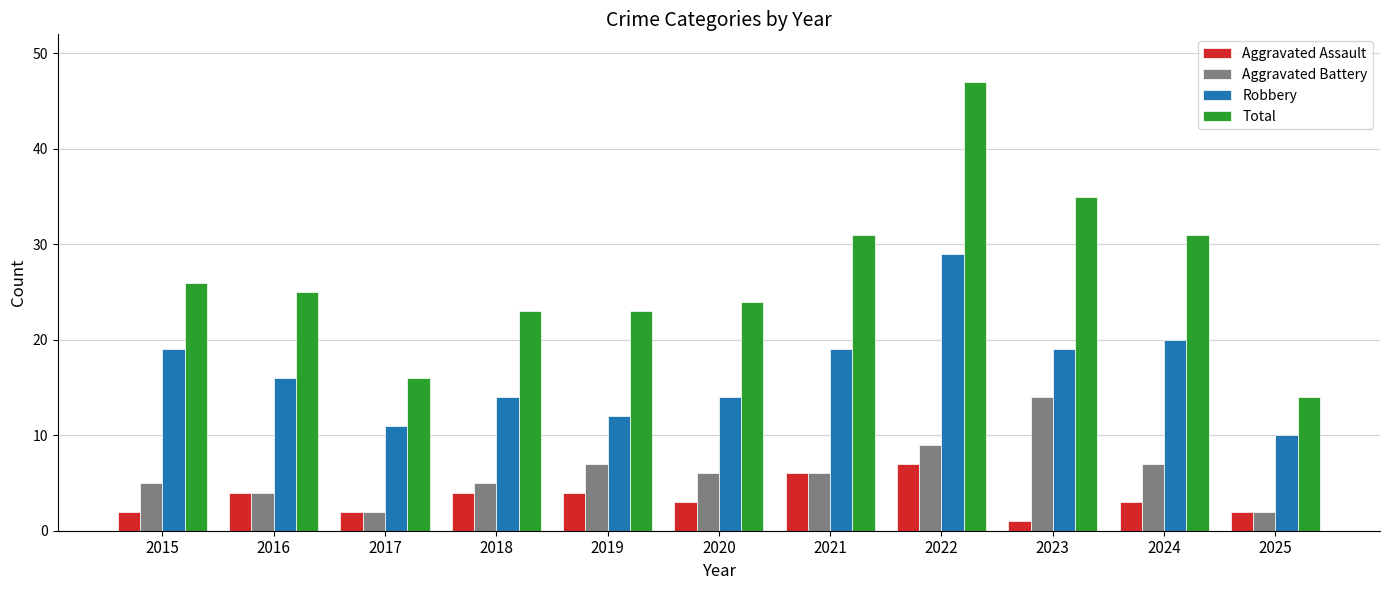

How many data points does each series have?

11